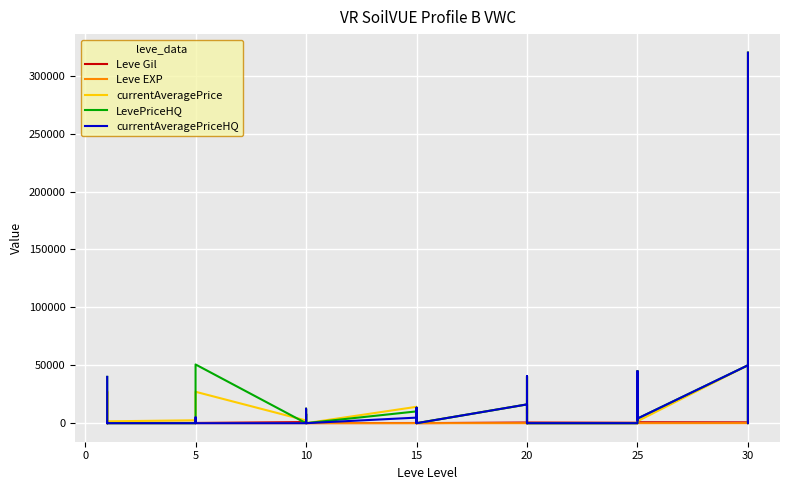

Which series ends up on top after the final intersection of currentAveragePriceHQ and LevePriceHQ?

LevePriceHQ